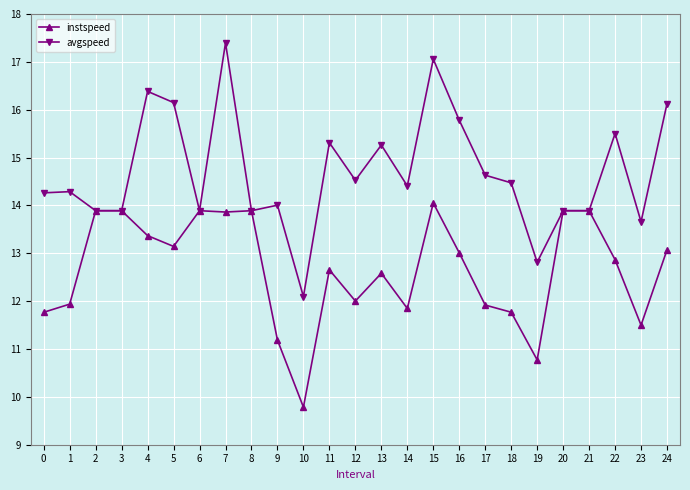

Which category has the highest value across all series?

7